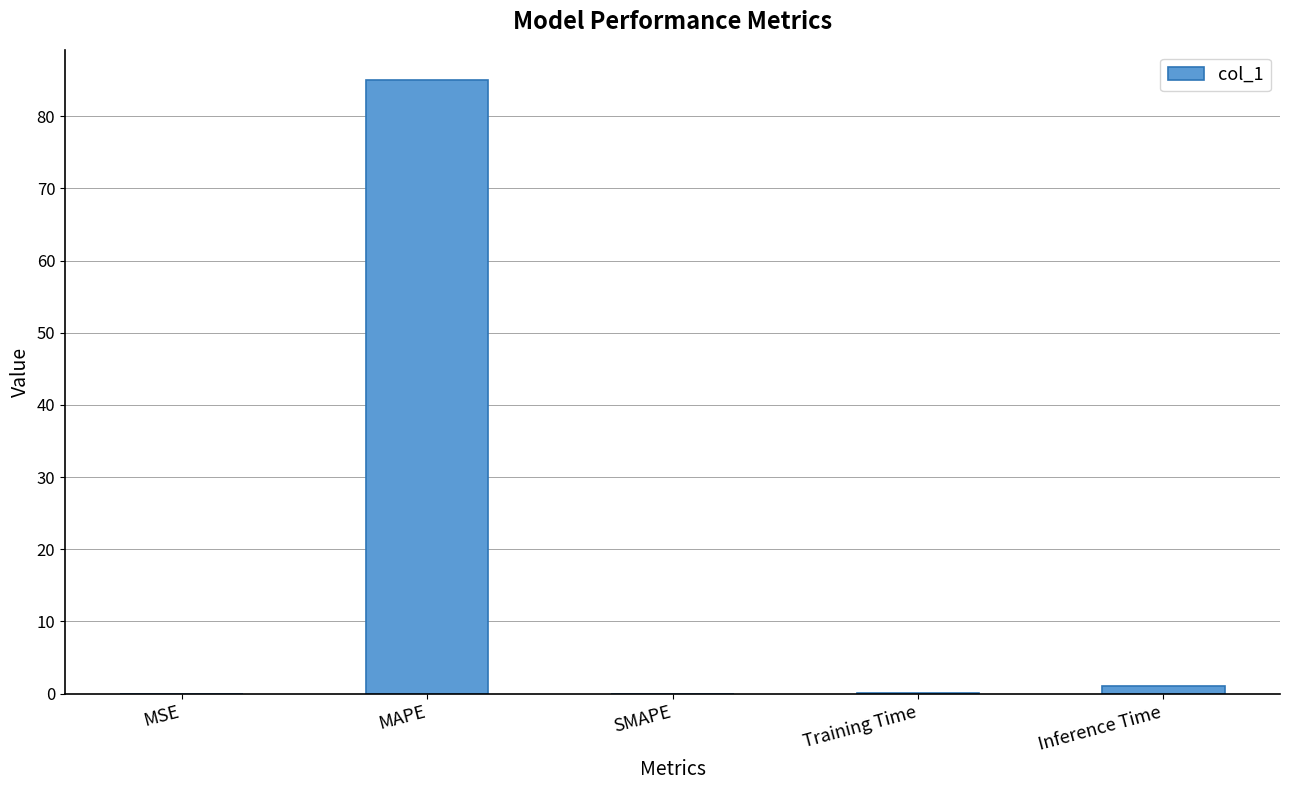

What is the sum of all values?

86.1